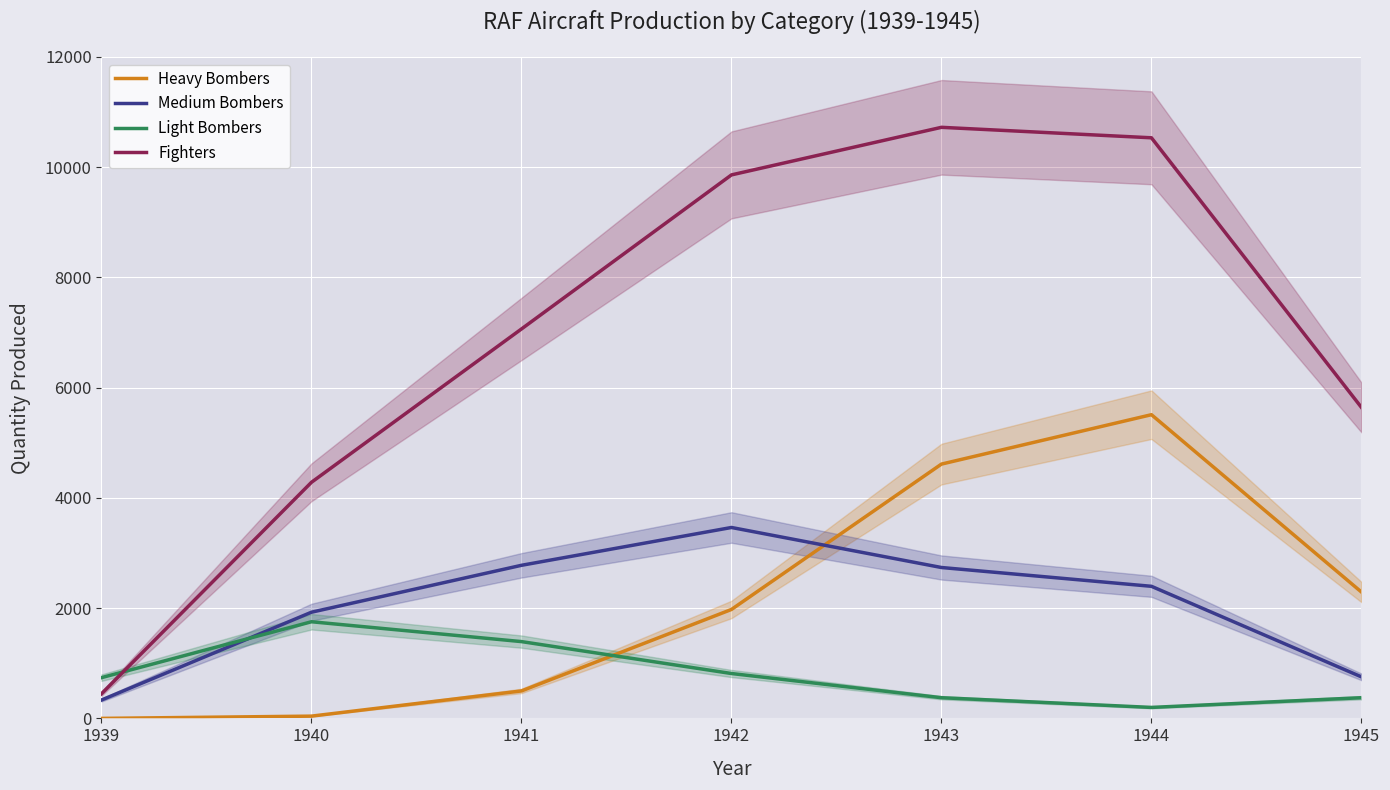

Which category has the highest value in the Medium Bombers series?

1942